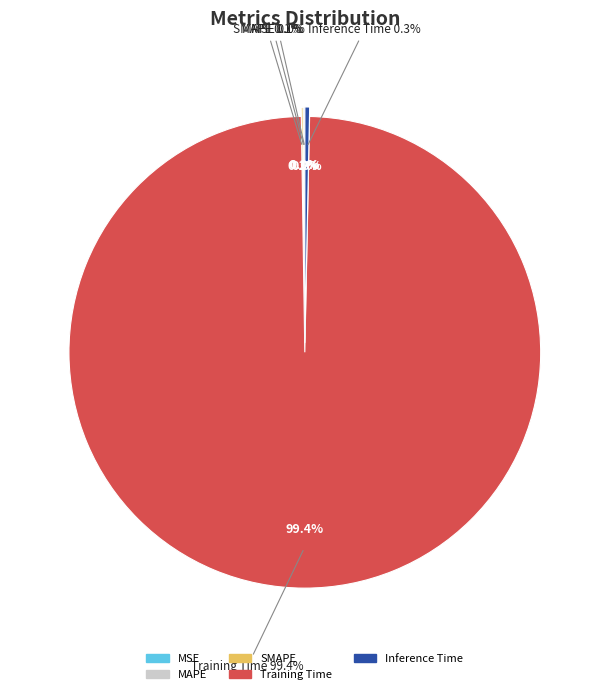

What is the majority slice?

Training Time